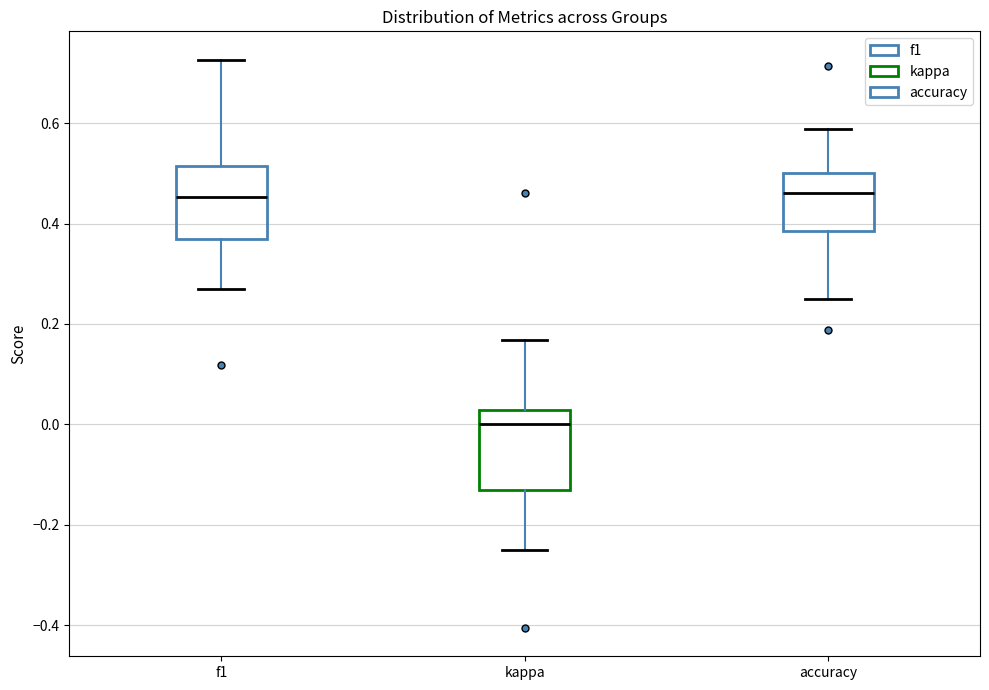

Reading left to right, read every box against the y-axis: the position of its median line, the range the box covers, and the ends of its whiskers. The values are not printed on the chart, so give them approximately, as read against the axis.

f1: median 0.46, box 0.36 to 0.52, whiskers 0.26 to 0.72
kappa: median 0.00, box -0.14 to 0.02, whiskers -0.24 to 0.16
accuracy: median 0.46, box 0.38 to 0.50, whiskers 0.26 to 0.58